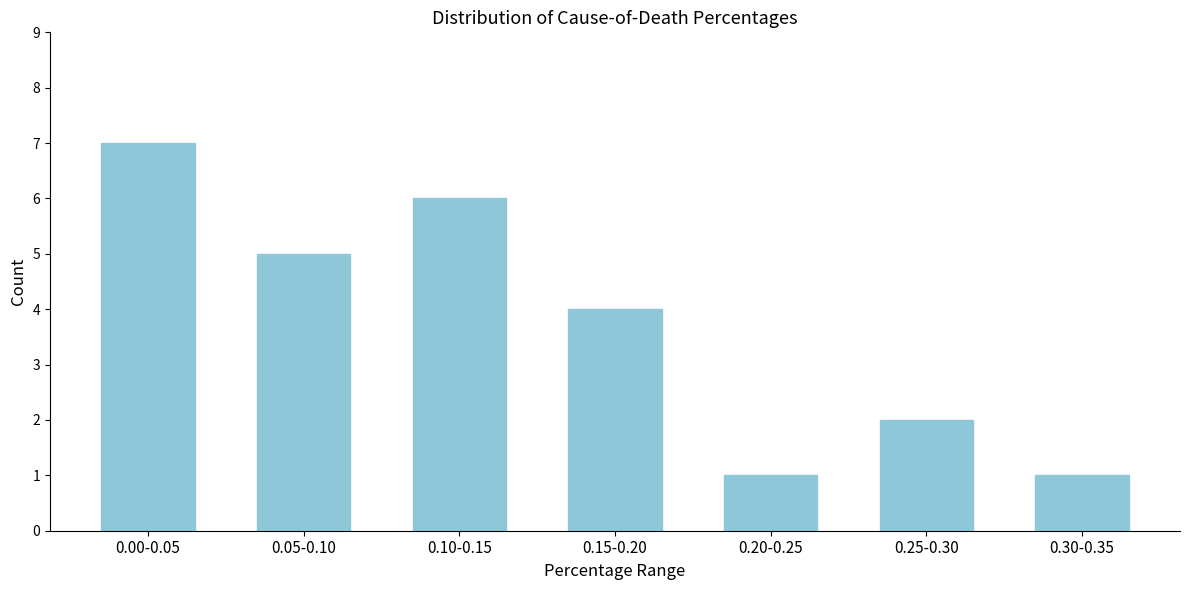

Reading left to right, what are all the values shown in this chart?

0.00-0.05=7	0.05-0.10=5	0.10-0.15=6	0.15-0.20=4	0.20-0.25=1	0.25-0.30=2	0.30-0.35=1